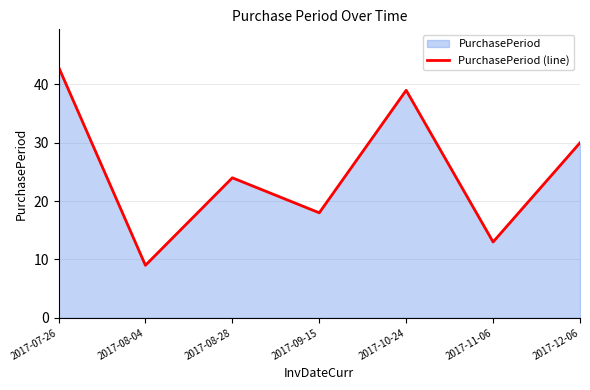

Reading right to left, list all the values displayed in this chart.

2017-12-06=30	2017-11-06=13	2017-10-24=39	2017-09-15=18	2017-08-28=24	2017-08-04=9	2017-07-26=43